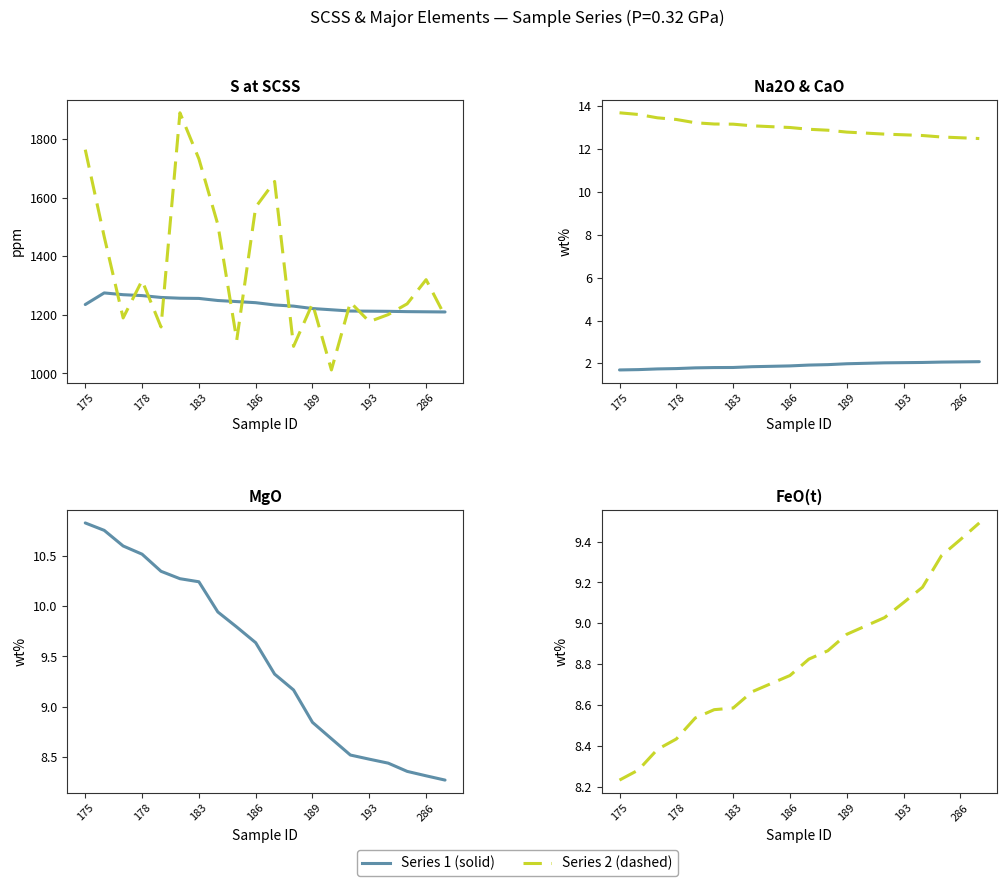

What is the smallest value displayed?

1.7